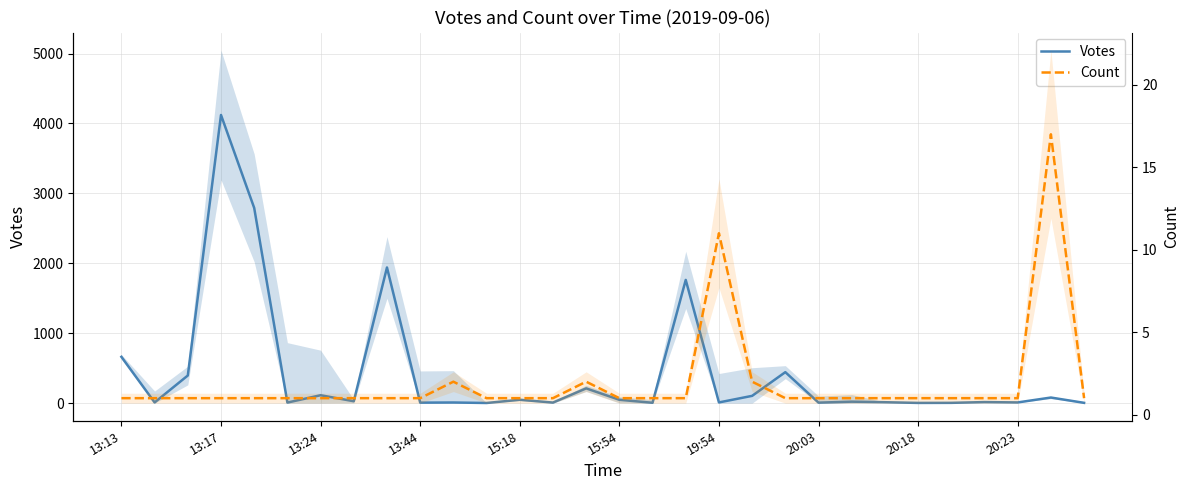

List the series in order of their overall mean, highest first.

Votes, Count